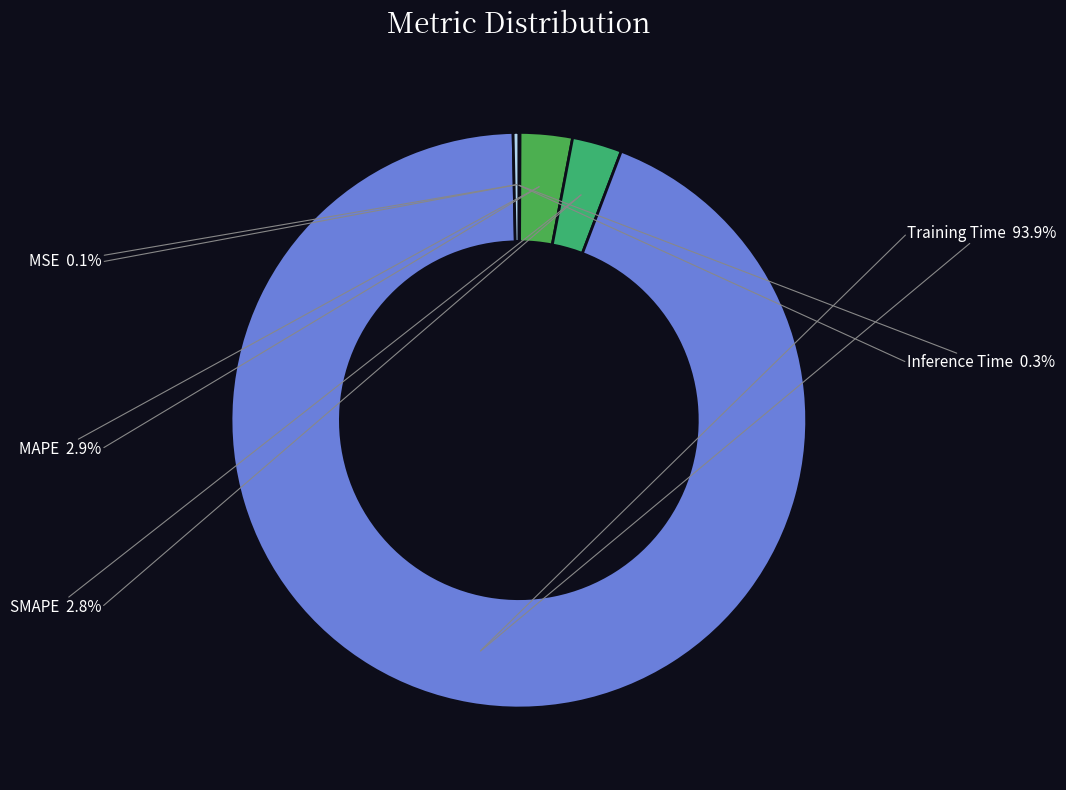

What percentage is the MAPE slice, to the nearest percent?

3%